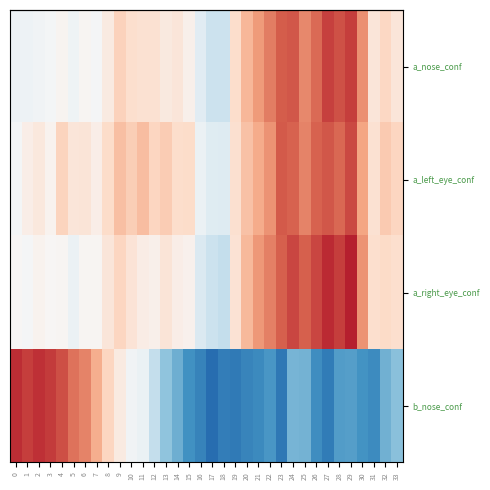

Reading left to right, extract all data points from this chart.

row_0: 0=0.5	1=0.5	2=0.5	3=0.5	4=0.5	5=0.5	6=0.5	7=0.5	8=0.5	9=0.6	10=0.6	11=0.6	12=0.6	13=0.5	14=0.6	15=0.5	16=0.4	17=0.4	18=0.4	19=0.6	20=0.7	21=0.7	22=0.8	23=0.8	24=0.8	25=0.7	26=0.8	27=0.8	28=0.8	29=0.8	30=0.7	31=0.6	32=0.6	33=0.6
row_1: 0=0.5	1=0.5	2=0.6	3=0.5	4=0.6	5=0.6	6=0.6	7=0.5	8=0.6	9=0.7	10=0.6	11=0.7	12=0.6	13=0.6	14=0.6	15=0.6	16=0.5	17=0.4	18=0.4	19=0.6	20=0.6	21=0.7	22=0.7	23=0.8	24=0.8	25=0.7	26=0.8	27=0.8	28=0.8	29=0.8	30=0.7	31=0.6	32=0.6	33=0.6
row_2: 0=0.5	1=0.5	2=0.5	3=0.5	4=0.5	5=0.5	6=0.5	7=0.5	8=0.6	9=0.6	10=0.6	11=0.5	12=0.5	13=0.6	14=0.5	15=0.5	16=0.4	17=0.4	18=0.4	19=0.6	20=0.7	21=0.7	22=0.8	23=0.8	24=0.8	25=0.8	26=0.8	27=0.9	28=0.8	29=0.9	30=0.7	31=0.6	32=0.6	33=0.6
row_3: 0=0.9	1=0.8	2=0.9	3=0.8	4=0.8	5=0.8	6=0.7	7=0.7	8=0.6	9=0.5	10=0.5	11=0.5	12=0.4	13=0.3	14=0.3	15=0.2	16=0.2	17=0.1	18=0.2	19=0.1	20=0.2	21=0.2	22=0.2	23=0.1	24=0.3	25=0.3	26=0.2	27=0.2	28=0.2	29=0.2	30=0.2	31=0.2	32=0.3	33=0.3